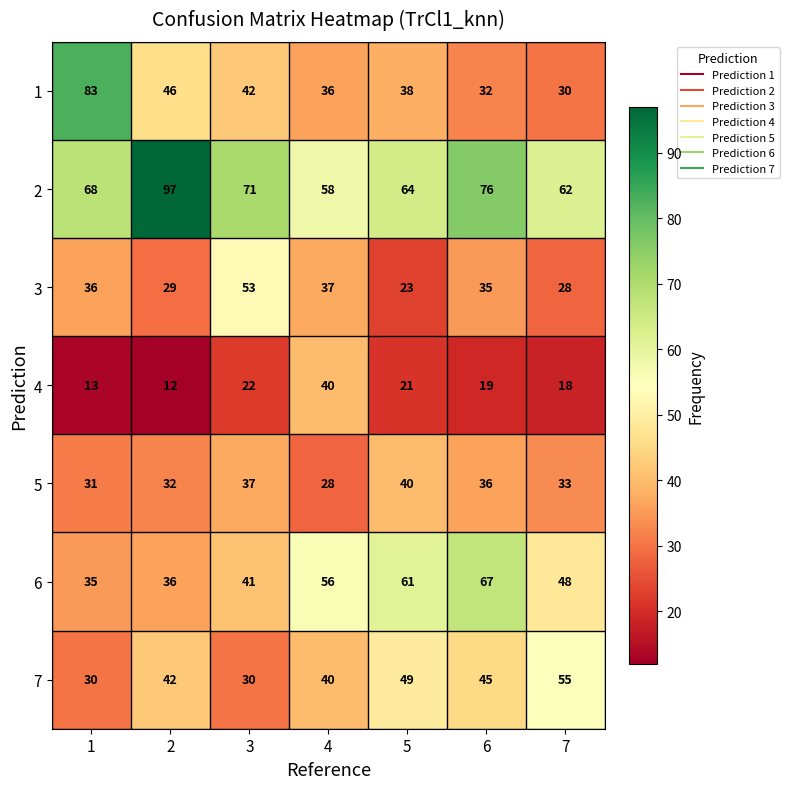

What is the difference between the highest and lowest values at 2?

85